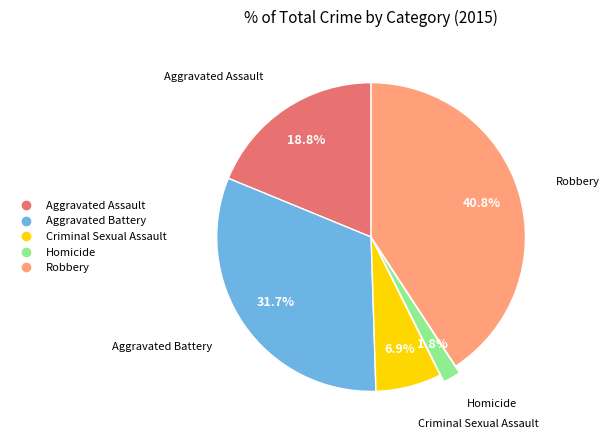

Does Criminal Sexual Assault account for over 50% of the chart?

No